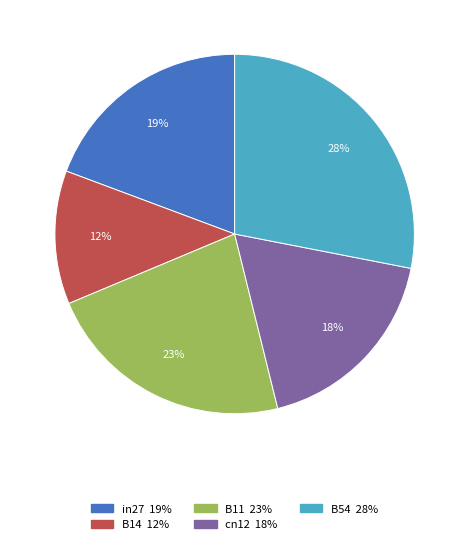

Does any single category account for the majority?

No